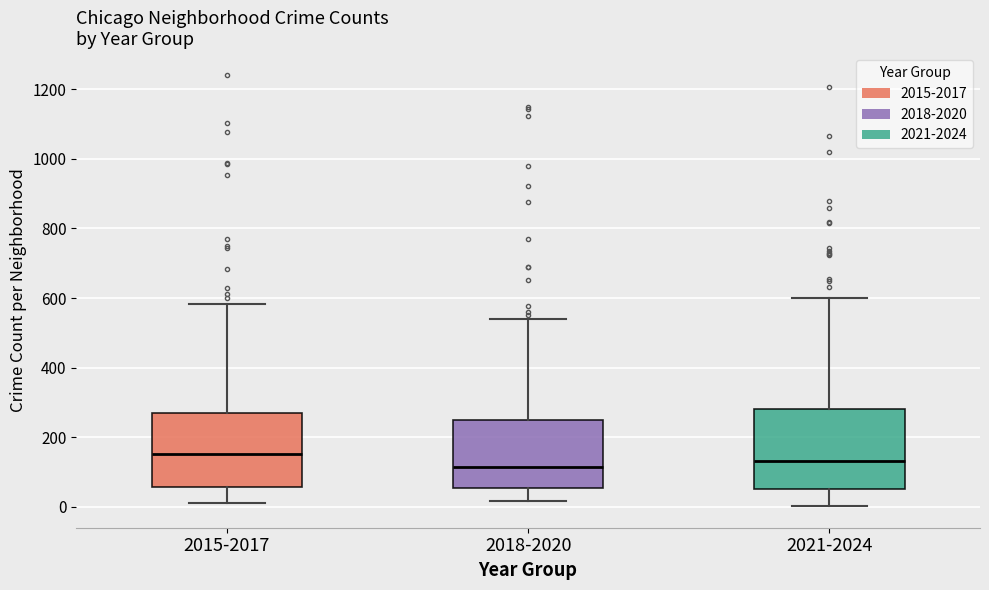

Reading left to right, transcribe this box plot: for each box, give where its median line is, the range the box spans, and where its two whiskers end, as read against the y-axis. The values are not printed on the chart, so give them approximately, as read against the axis.

2015-2017: median 160, box 60 to 260, whiskers 20 to 580
2018-2020: median 120, box 60 to 240, whiskers 20 to 540
2021-2024: median 140, box 60 to 280, whiskers 0 to 600